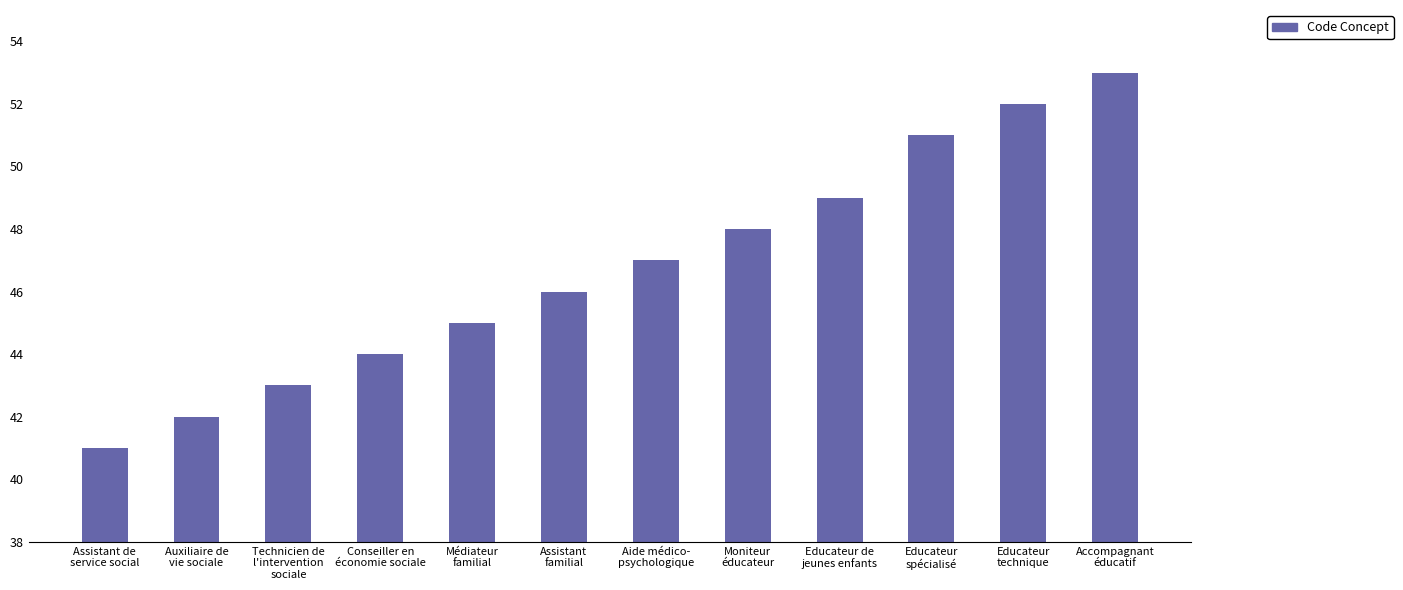

Is it true that the value at Educateur
spécialisé is 51?

True